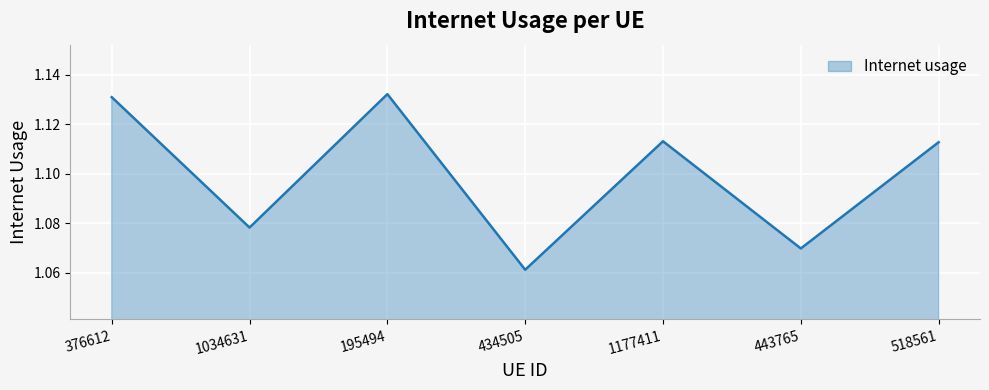

At which category does the data reach its first local valley?

1034631